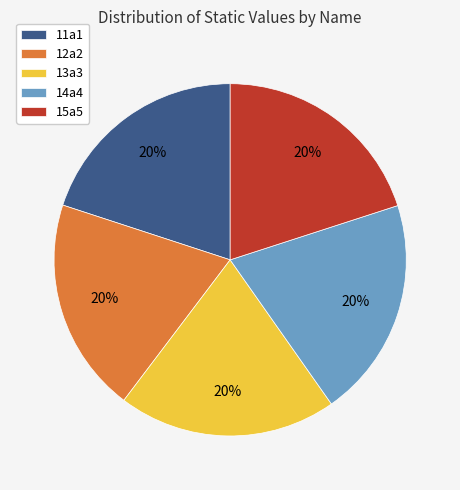

How many slices are in this pie chart?

5